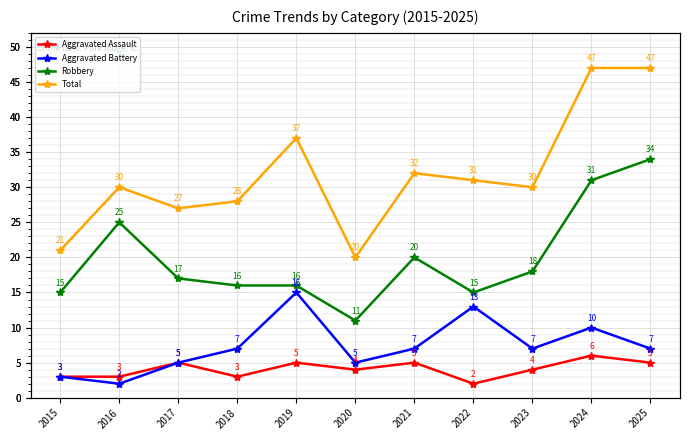

How many interior local valleys does the Total series have?

3